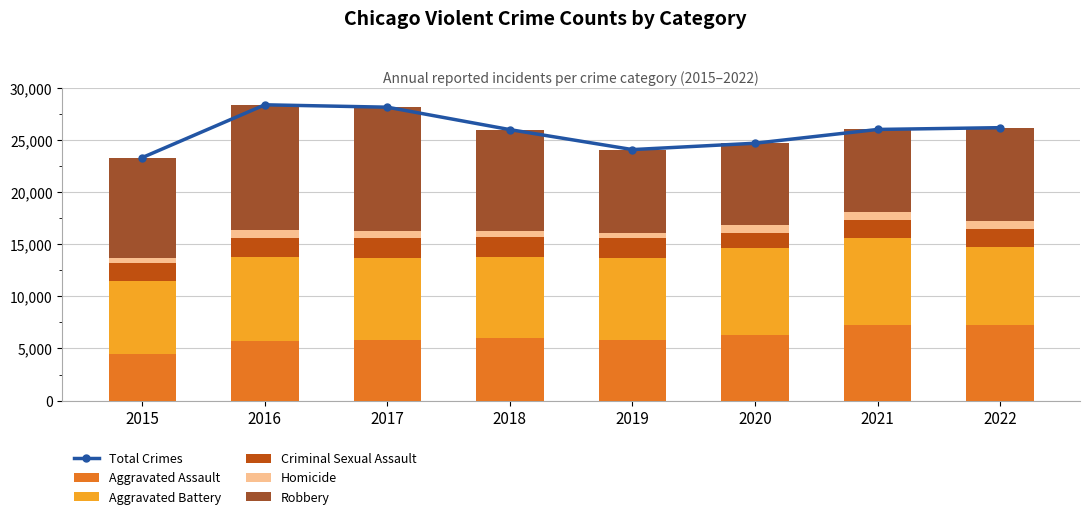

Reading left to right, list all the values displayed in this chart.

Total Crimes: 23301	28359	28130	25979	24065	24674	25996	26167
Aggravated Assault: 4480	5712	5793	6001	5840	6263	7243	7270
Aggravated Battery: 7018	8085	7845	7734	7857	8319	8346	7491
Criminal Sexual Assault: 1669	1816	1940	1976	1876	1450	1685	1729
Homicide: 496	786	672	589	498	787	803	709
Robbery: 9638	11960	11880	9679	7994	7855	7919	8968